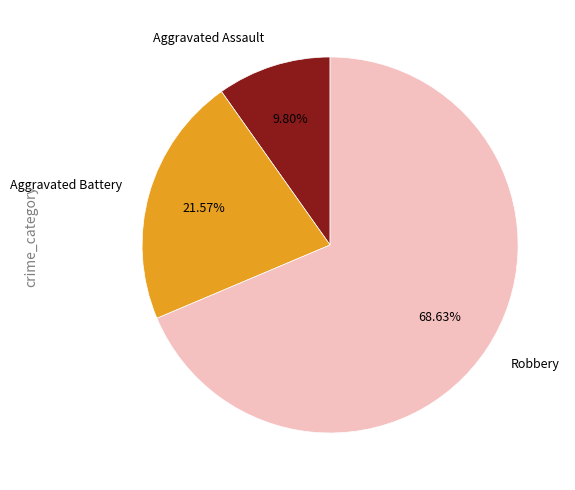

Rank the categories by value from highest to lowest.

Robbery, Aggravated Battery, Aggravated Assault